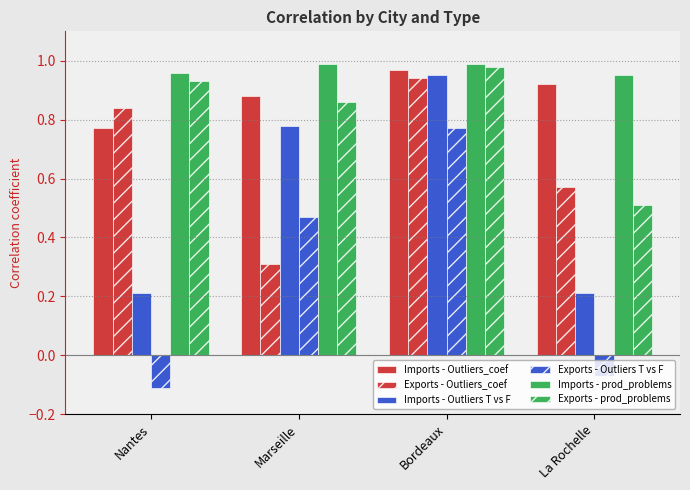

Is it true that Imports - prod_problems equals 1.0 at Marseille?

True